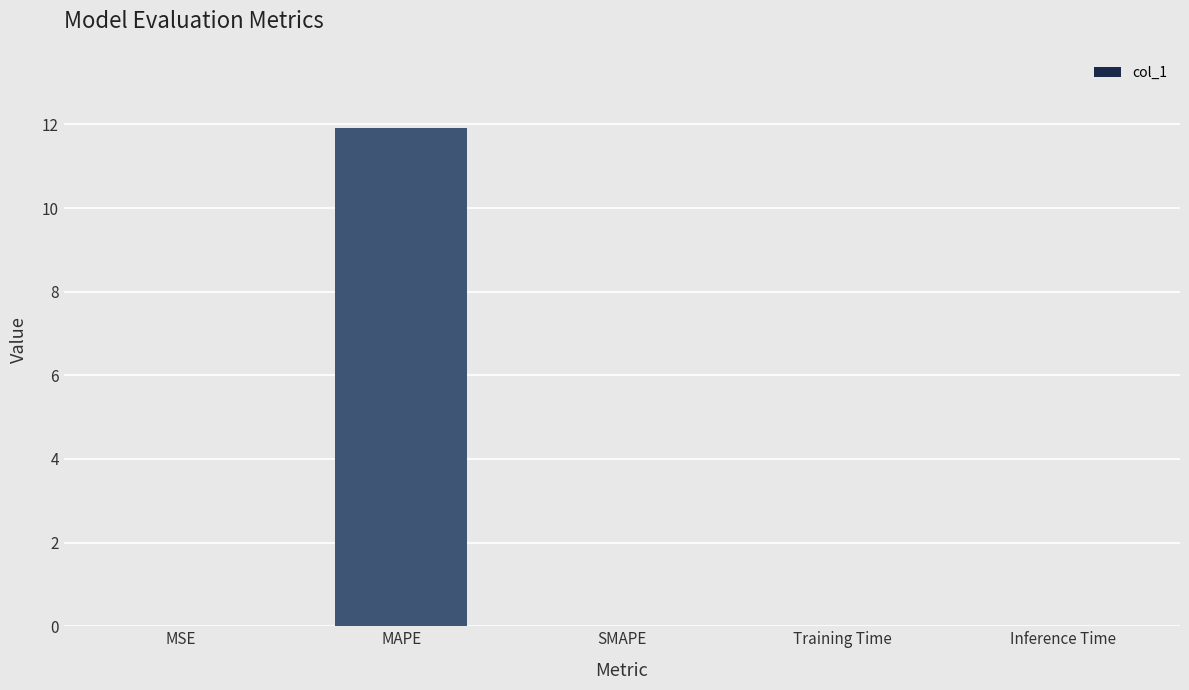

The chart shows a value of -6.0 at SMAPE. True or false?

False